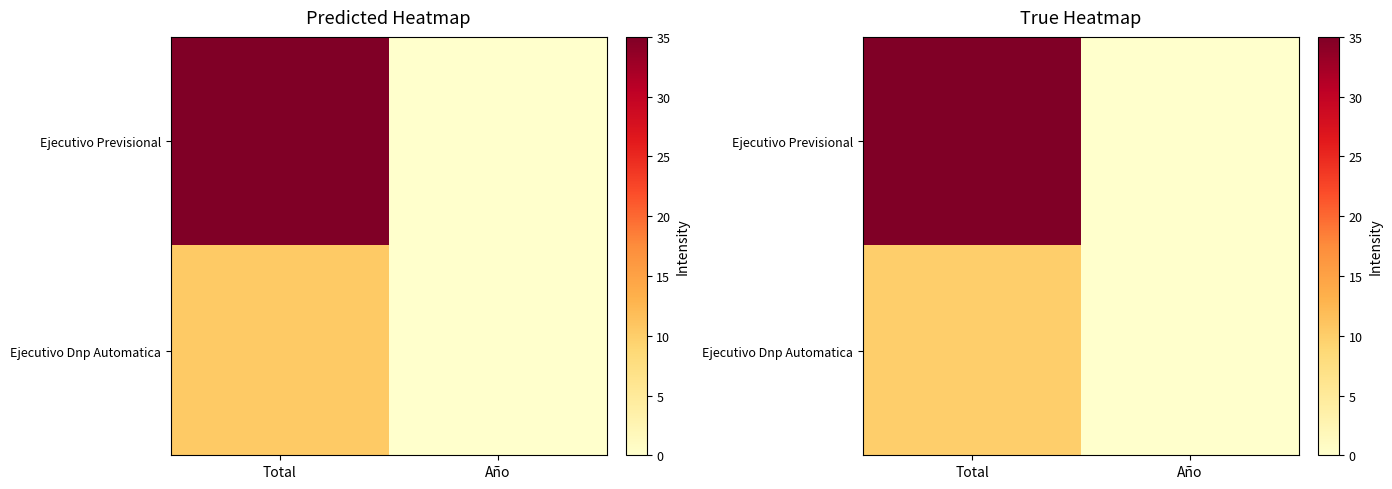

Between Total and Año, which series saw the biggest shift?

Ejecutivo Previsional